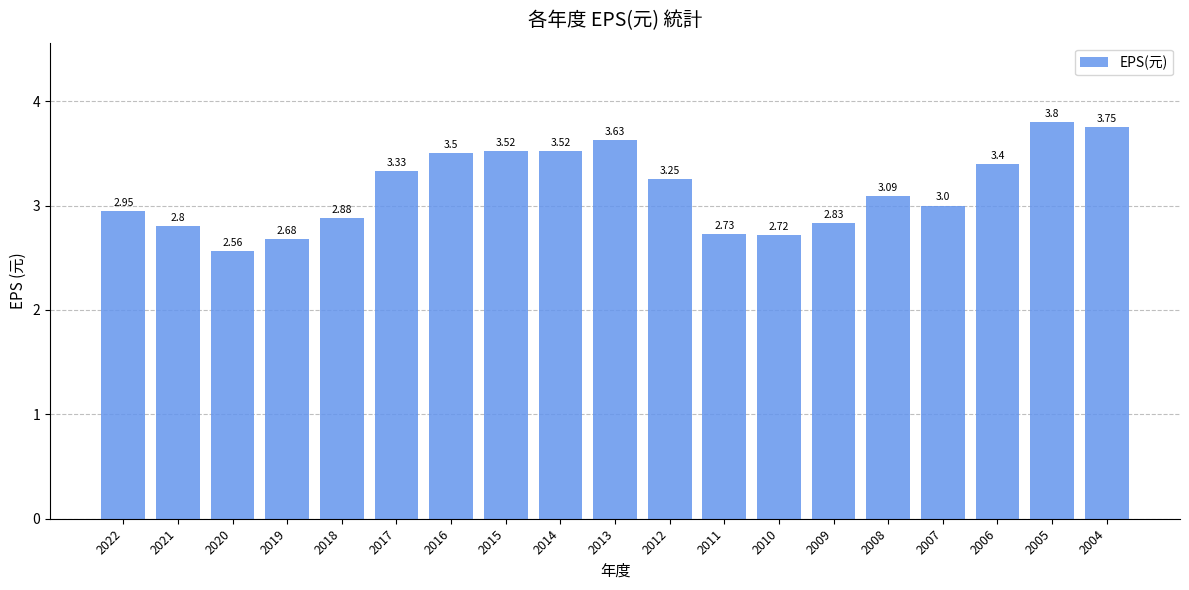

What is the difference between the values at 2019 and 2016?

0.8